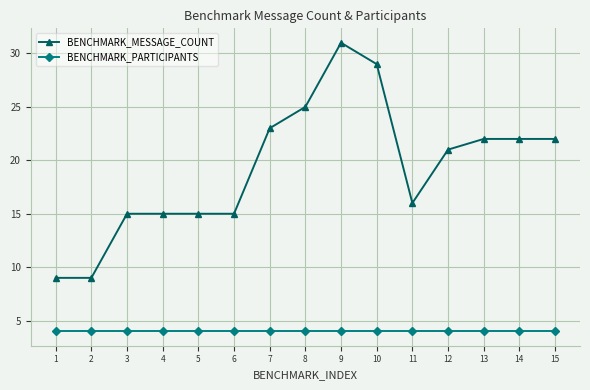

What is the difference between the maximum and minimum values in the BENCHMARK_MESSAGE_COUNT series?

22